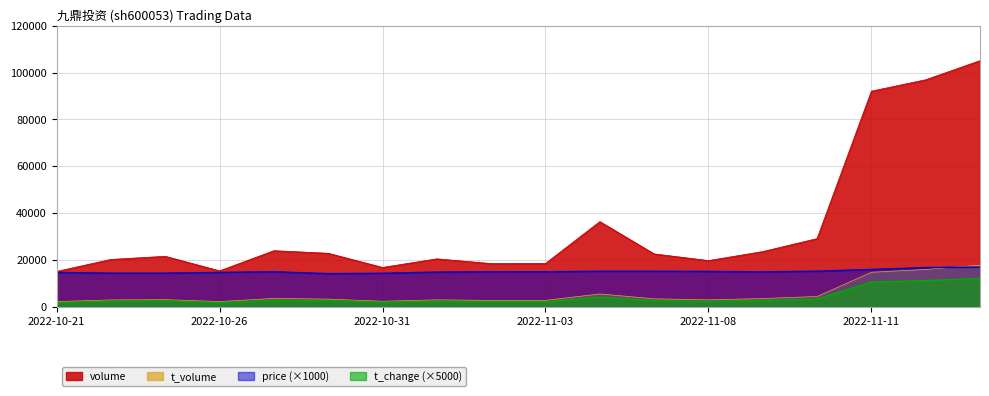

Which category has the highest value across all series?

2022-11-15